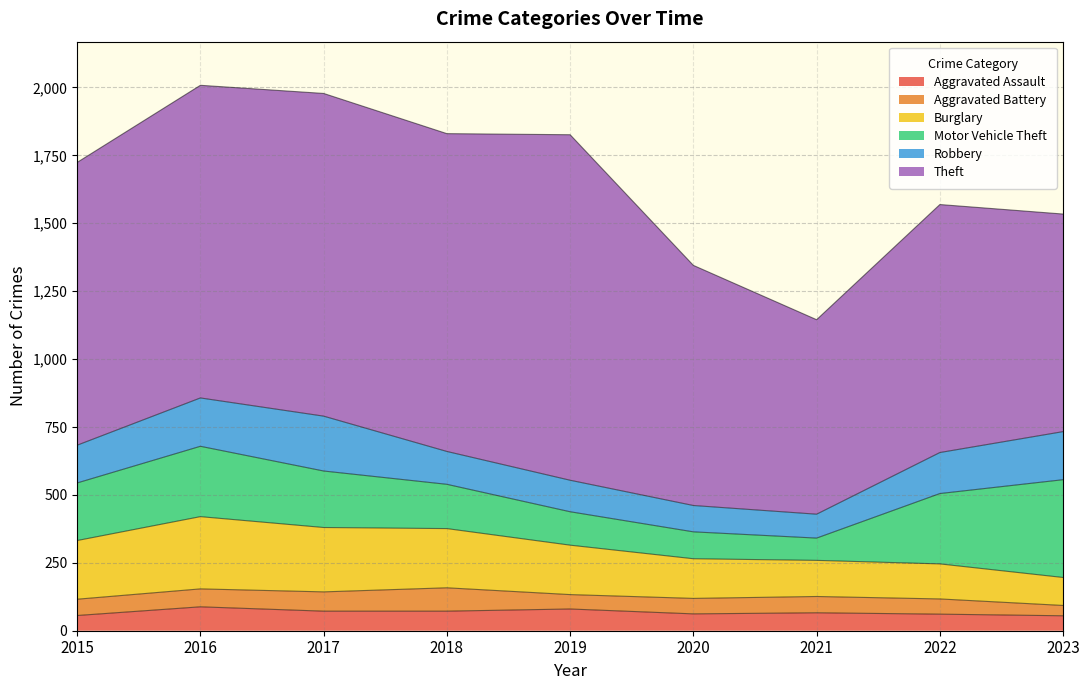

Does the chart have visible grid lines?

Yes